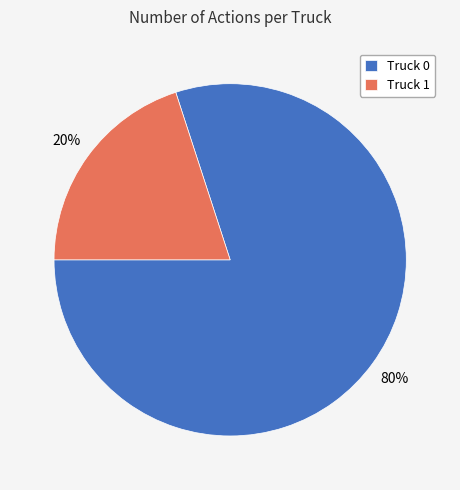

Which category has the smallest portion of the pie?

Truck 1